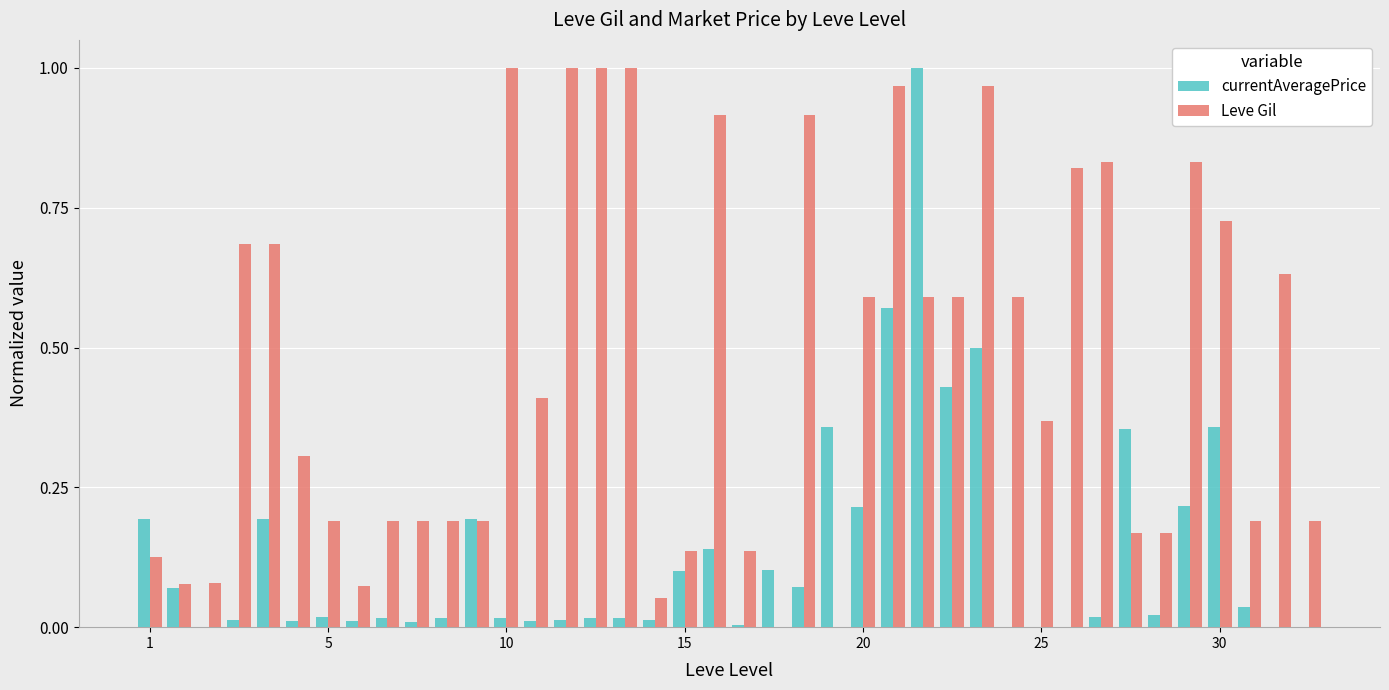

What is the sum of all Leve Gil values?

18.8